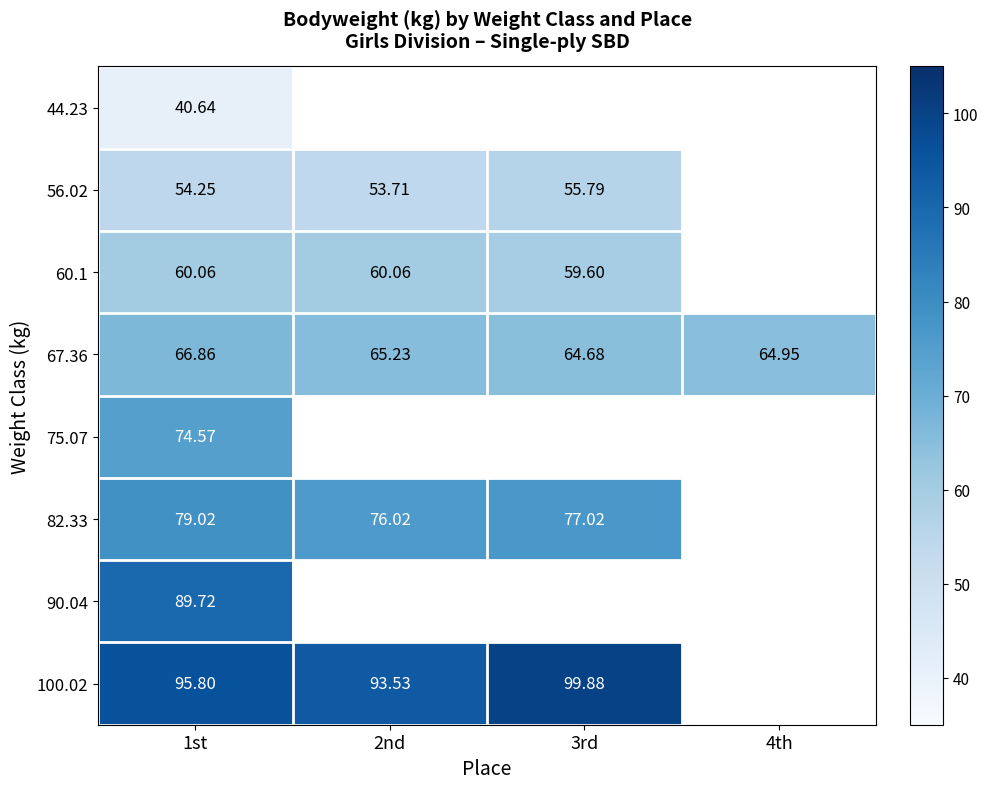

Is the value of 60.1 at 2nd greater than the value of 56.02 at 3rd?

Yes